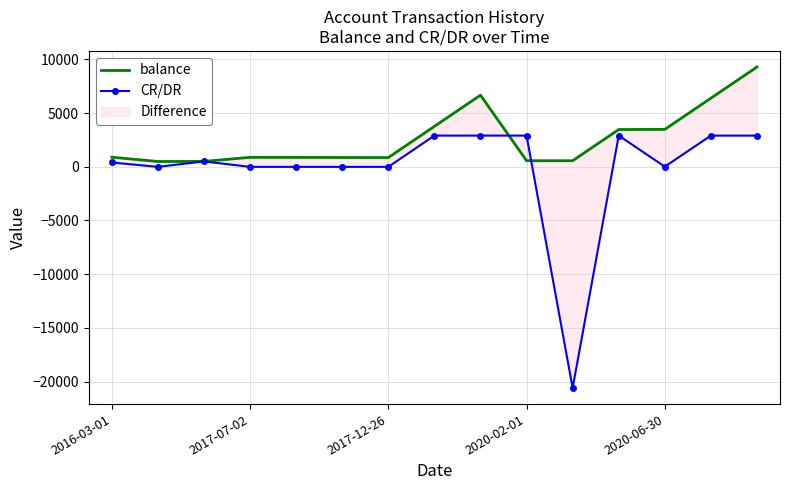

Which has a higher value, 8 or 13?

8